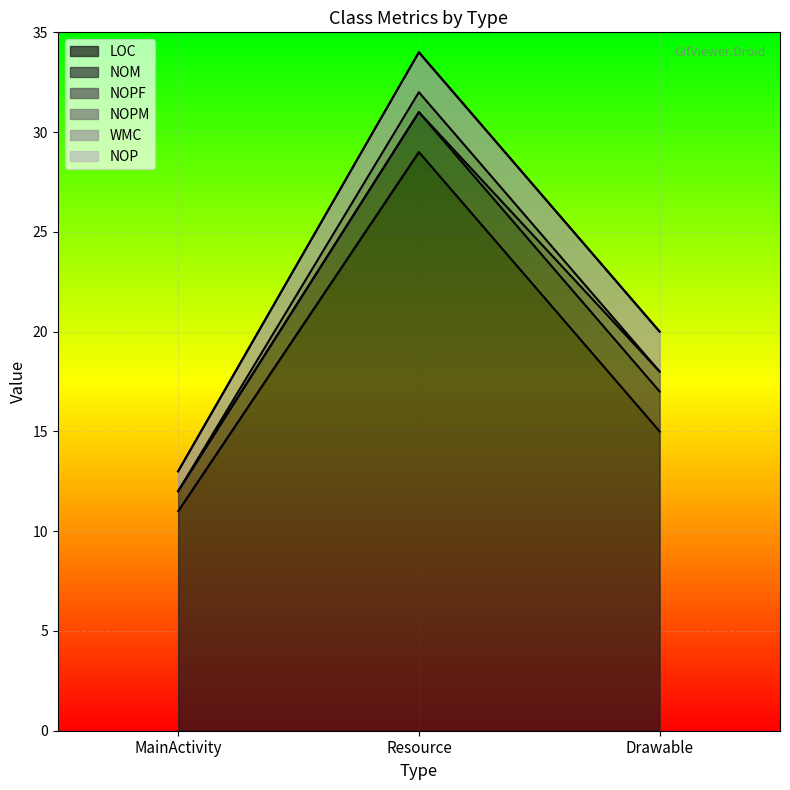

Reading left to right, extract all data points from this chart.

LOC: 11	29	15
NOM: 1	2	2
NOPF: 0	0	1
NOPM: 0	1	0
WMC: 1	2	2
NOP: 0	0	0